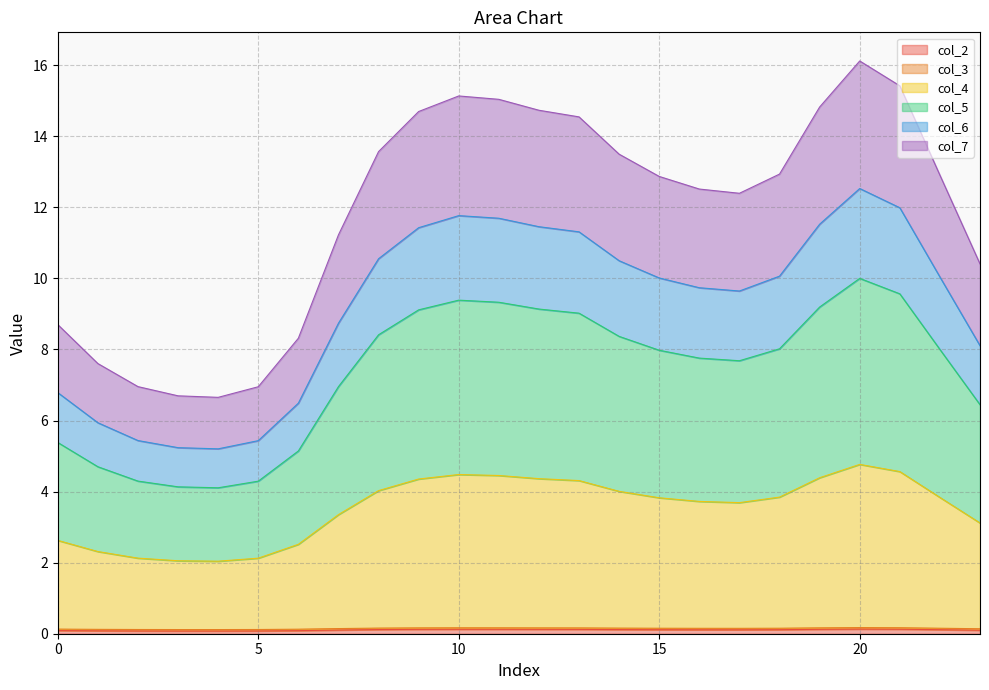

Is it true that col_6 equals 19.9 at 21?

False